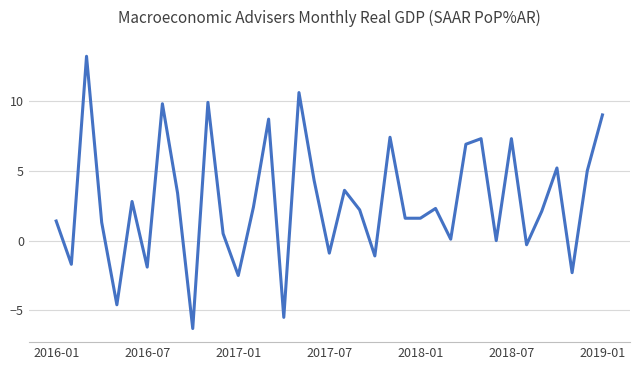

What is the smallest value displayed?

-6.3